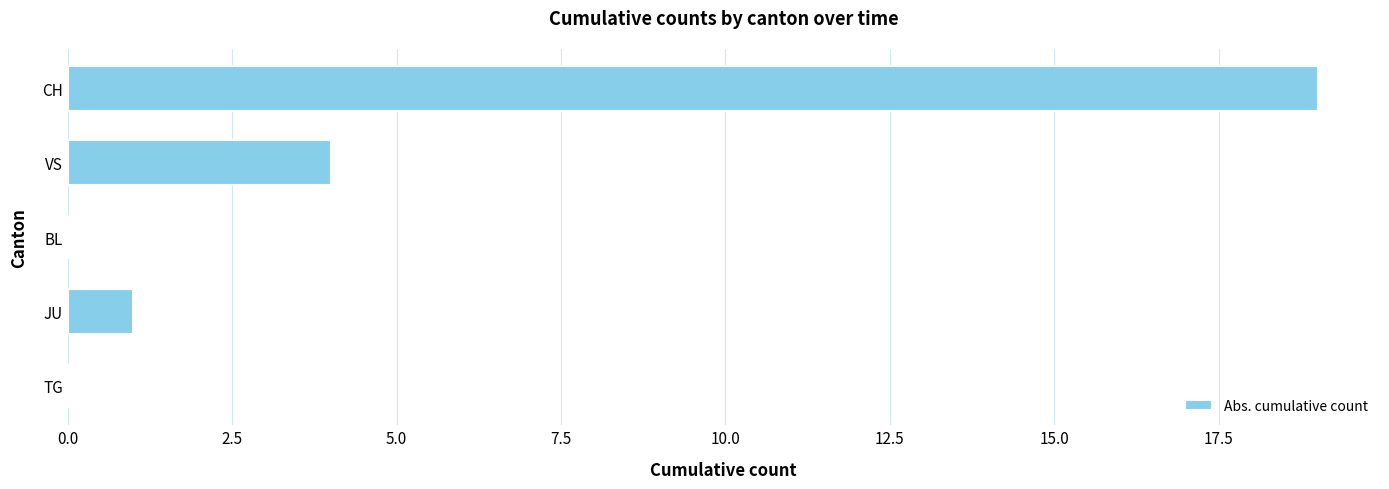

Where is the data nearest to the value 9?

VS